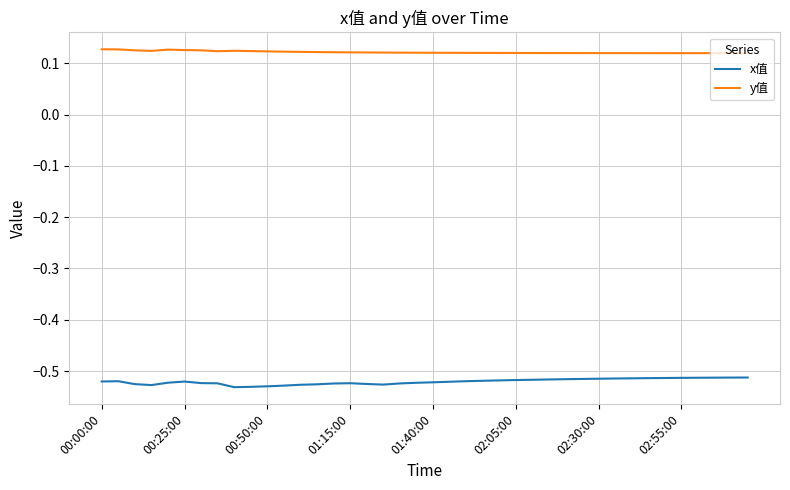

Which series has the largest total across all categories?

y值